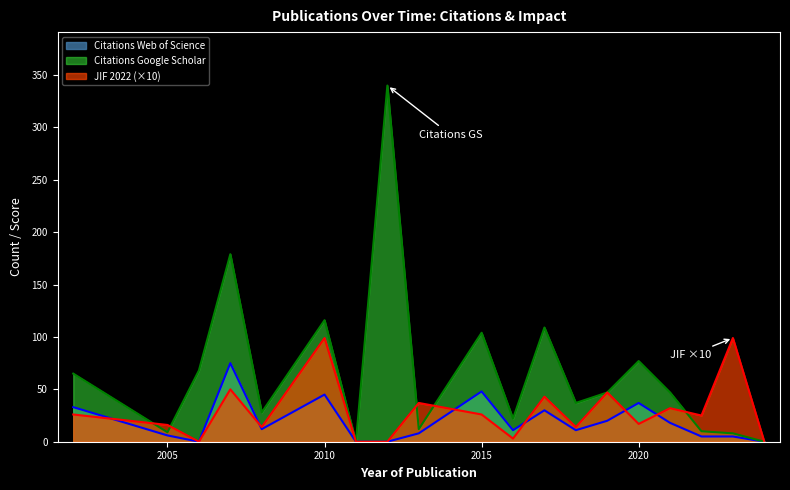

What is the difference between the maximum and minimum values in the Citations Google Scholar series?

340